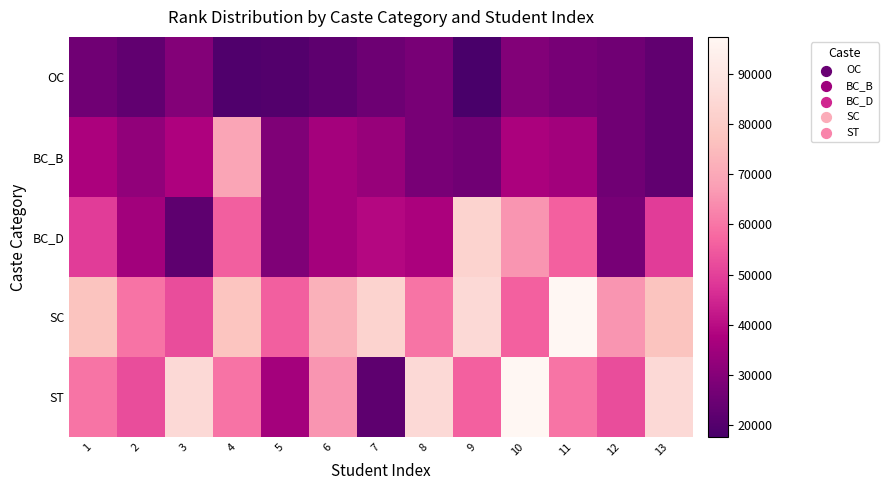

How many categories are shown in the chart?

13